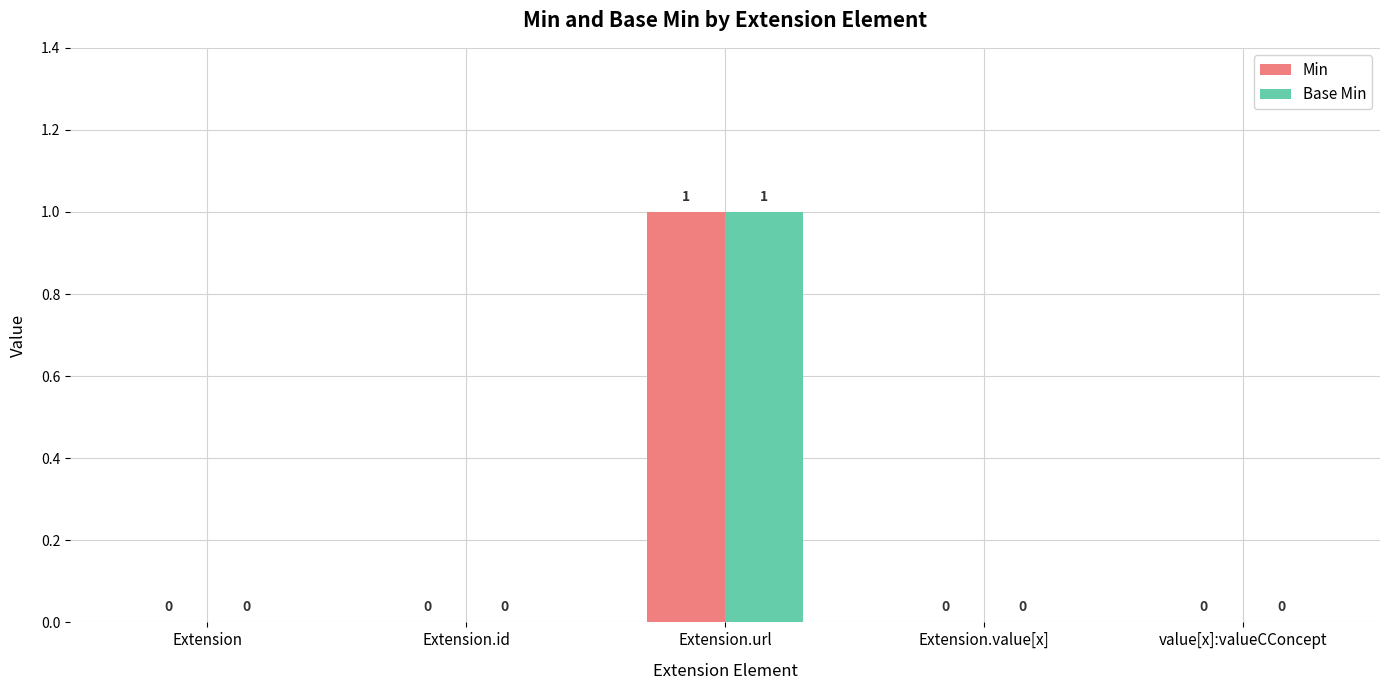

At which label does Base Min reach its peak?

Extension.url